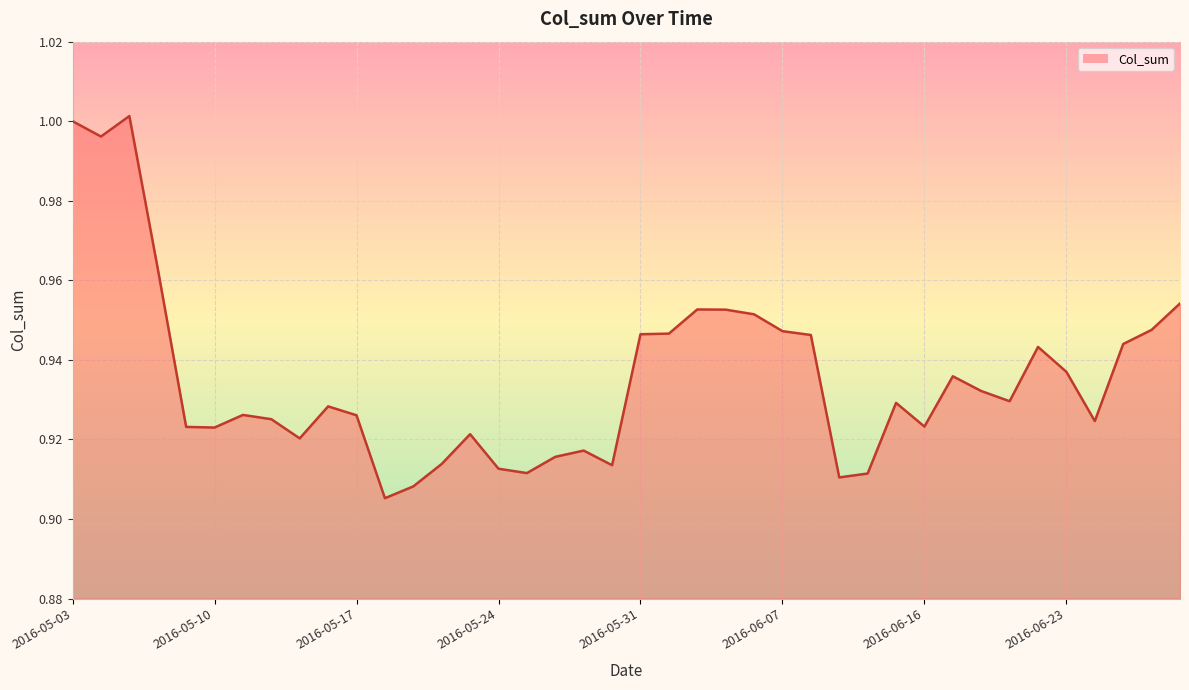

How many lines are shown in the chart?

1